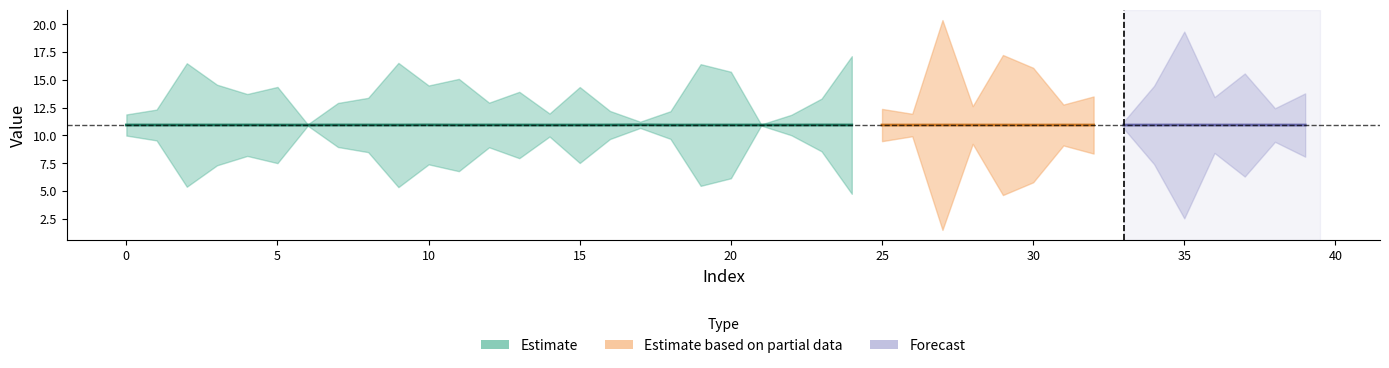

What is the difference between the y_test values at 21 and 38?

1.5